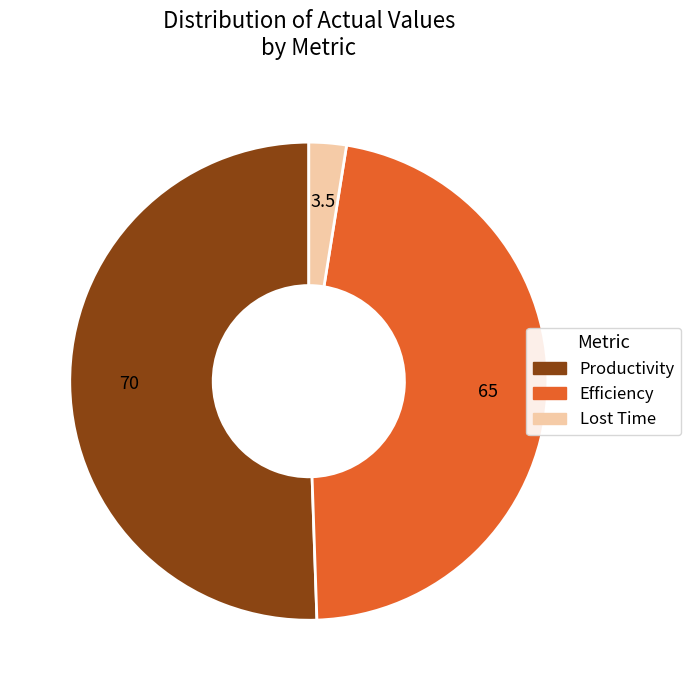

How many segments does this pie chart have?

3